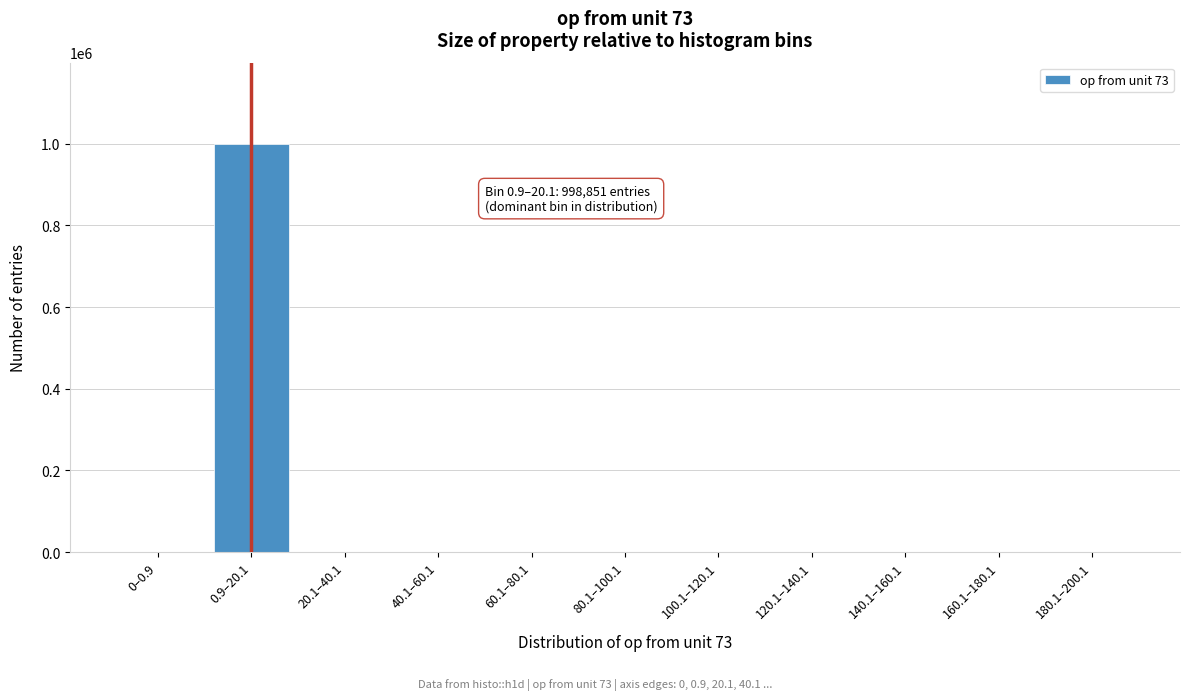

What is the change in value from 0.9–20.1 to 120.1–140.1?

-998851